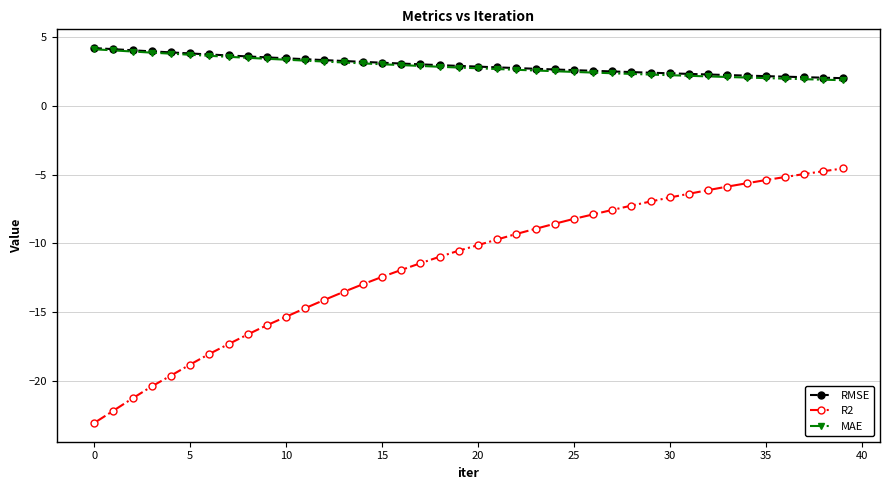

How many data points in R2 are above -10?

19